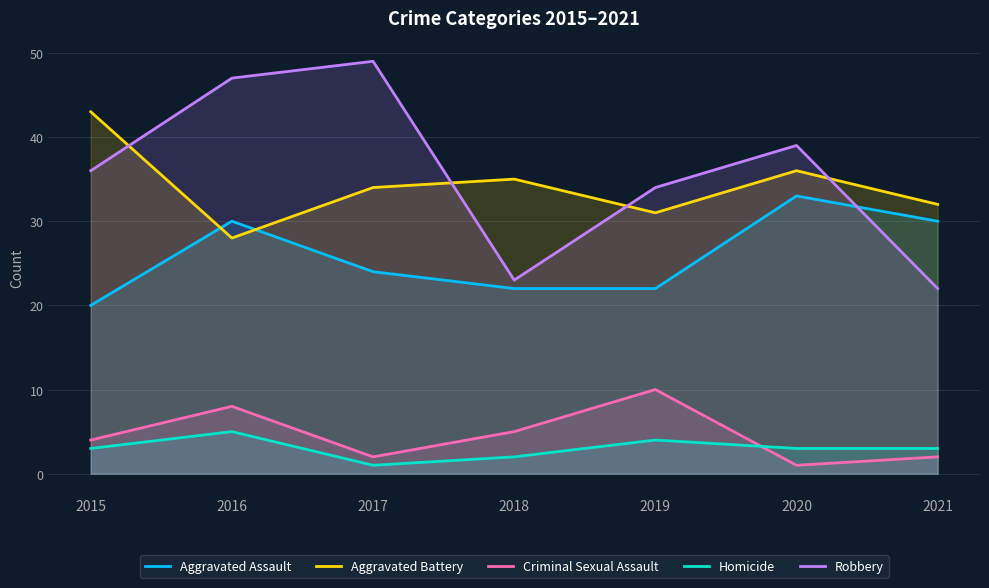

Reading left to right, what are all the values shown in this chart?

Aggravated Assault: 2015=20	2016=30	2017=24	2018=22	2019=22	2020=33	2021=30
Aggravated Battery: 2015=43	2016=28	2017=34	2018=35	2019=31	2020=36	2021=32
Criminal Sexual Assault: 2015=4	2016=8	2017=2	2018=5	2019=10	2020=1	2021=2
Homicide: 2015=3	2016=5	2017=1	2018=2	2019=4	2020=3	2021=3
Robbery: 2015=36	2016=47	2017=49	2018=23	2019=34	2020=39	2021=22